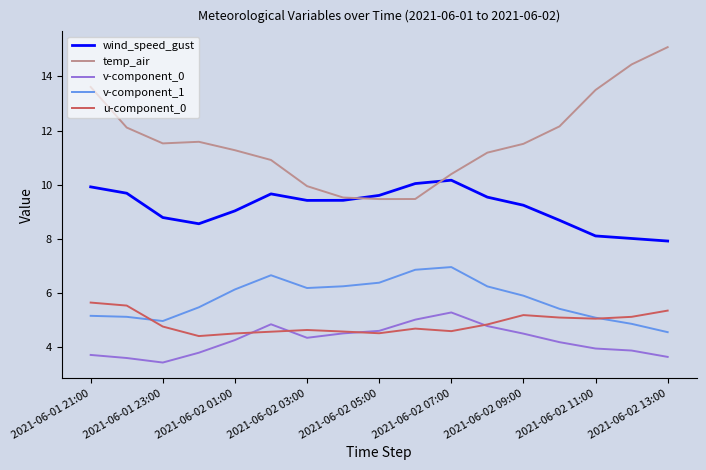

List the series in order of their peak value, lowest first.

v-component_0, u-component_0, v-component_1, wind_speed_gust, temp_air